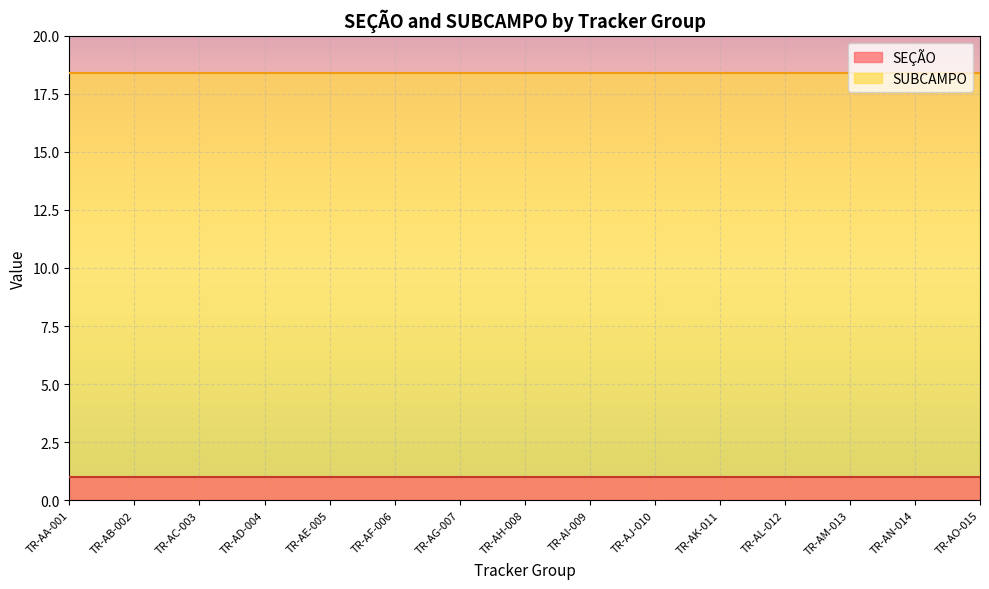

True or false: SEÇÃO and SUBCAMPO intersect in this chart.

False